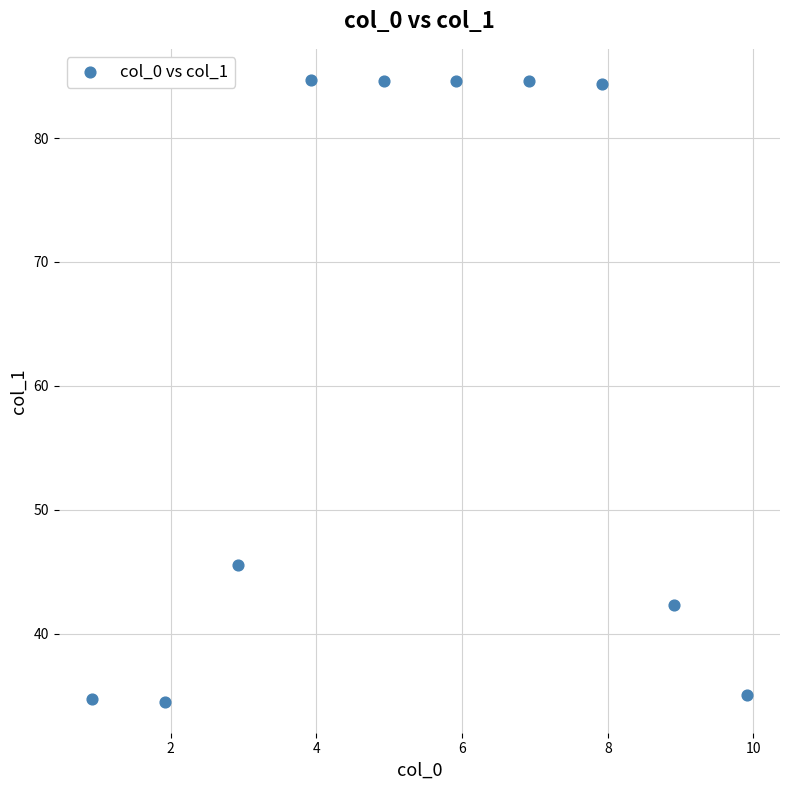

What is the range of Y values (max minus min)?

50.2